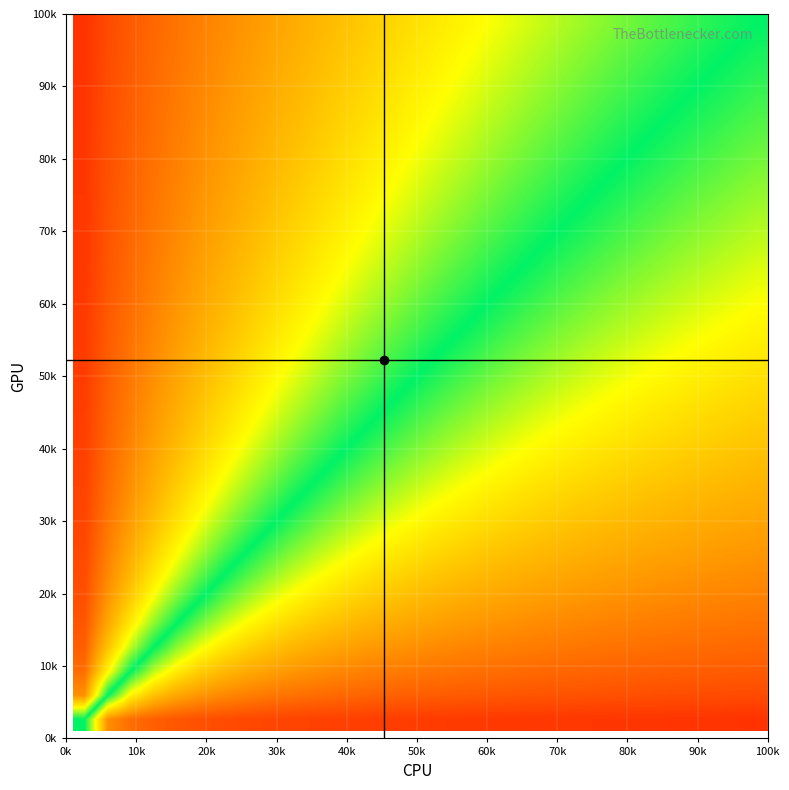

At how many categories does at least one series exceed 0?

30